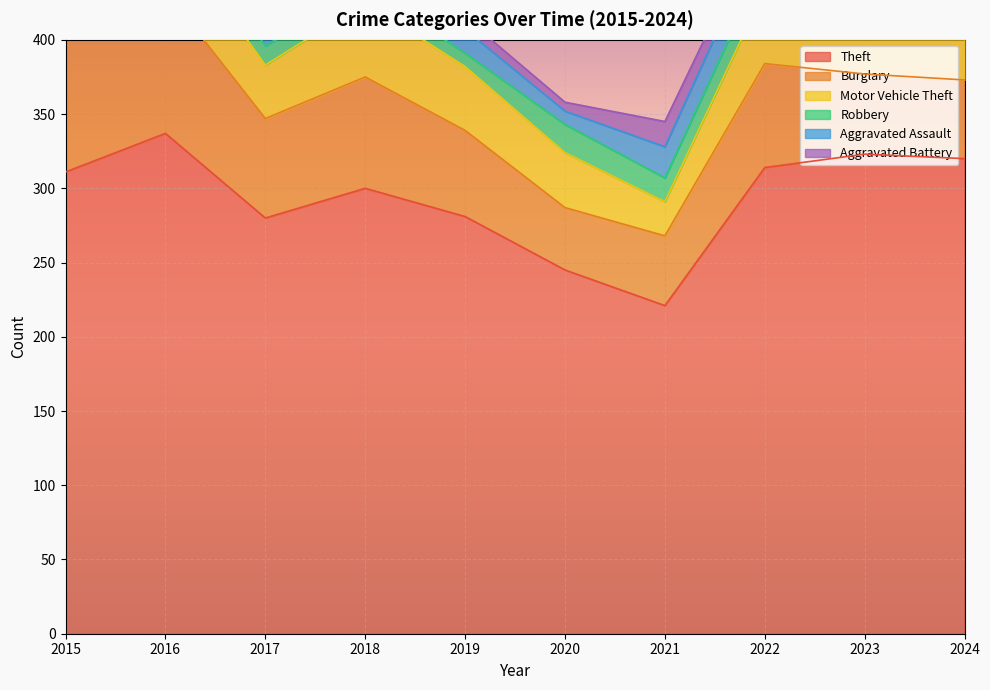

What is the average value of the Robbery series?

14